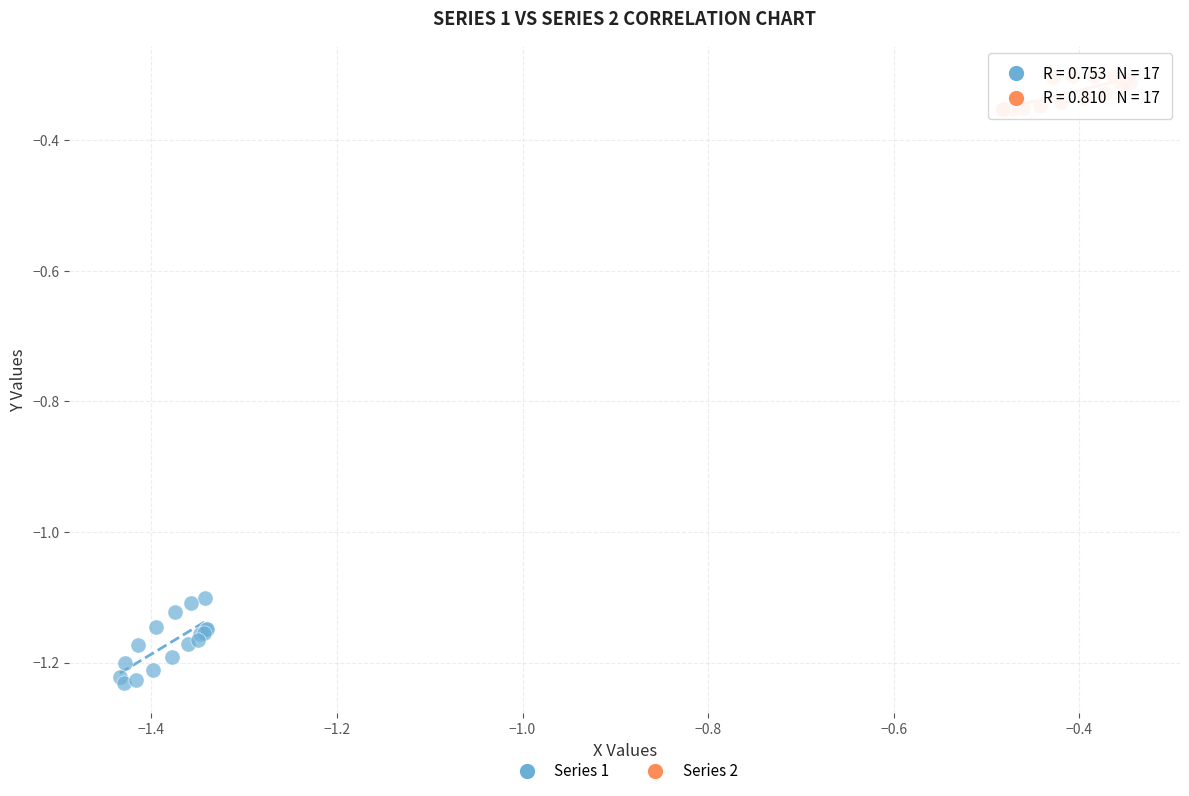

Which series contains the lowest Y value?

Series 1